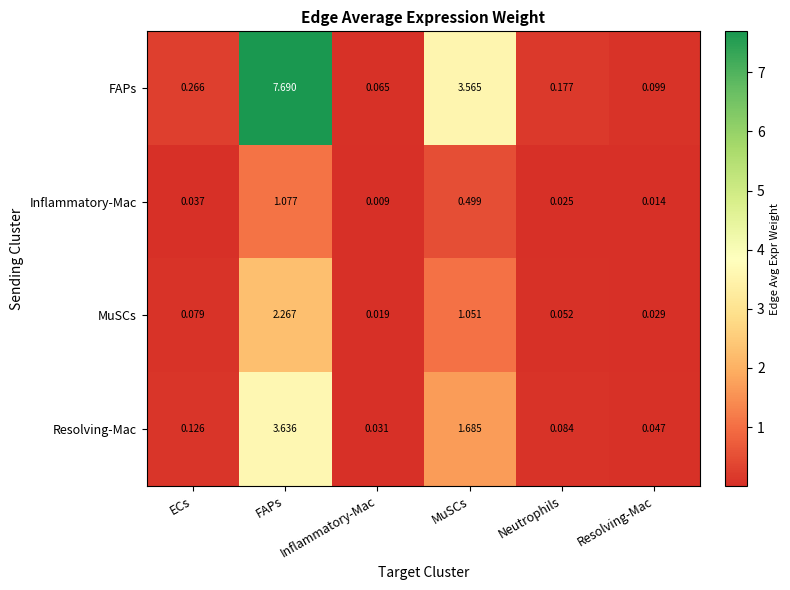

What is the difference between the highest and lowest values at FAPs?

6.6